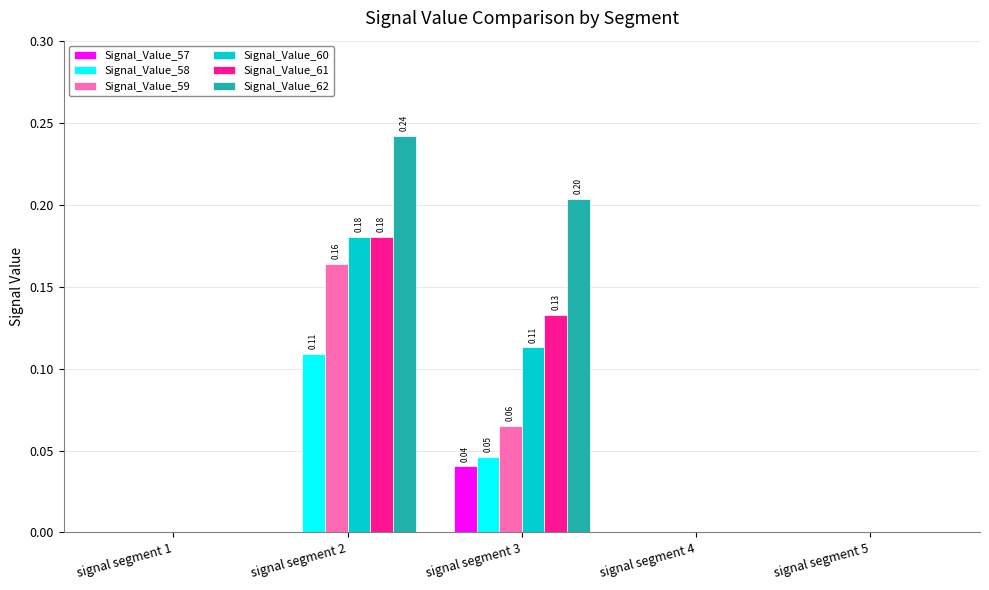

At which label does Signal_Value_60 reach its peak?

signal segment 2